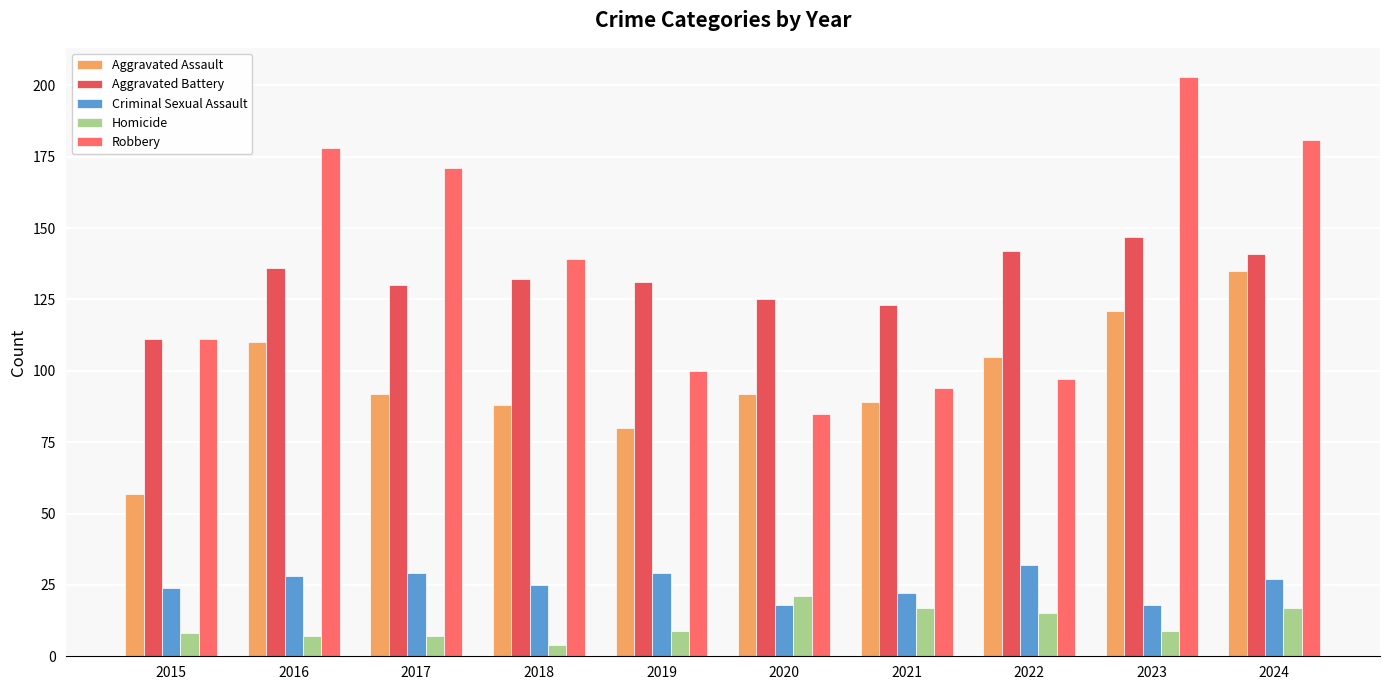

Read the Aggravated Battery value at 2020, to the nearest 10.

120